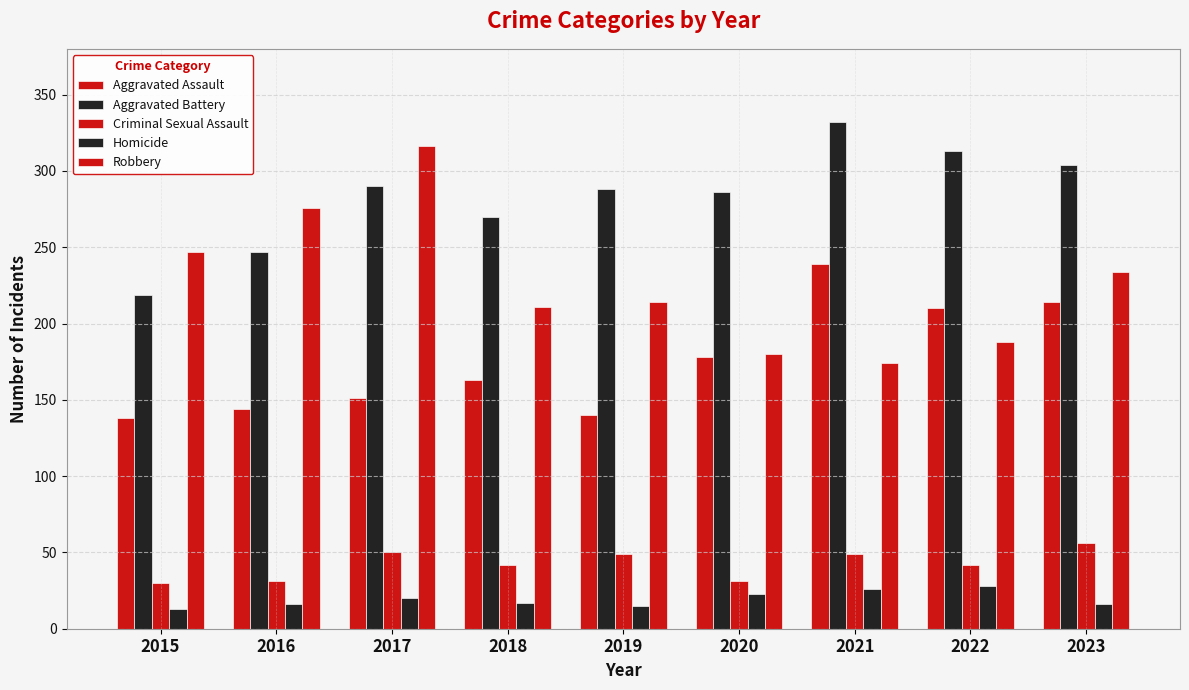

At how many categories does at least one series exceed 67?

9